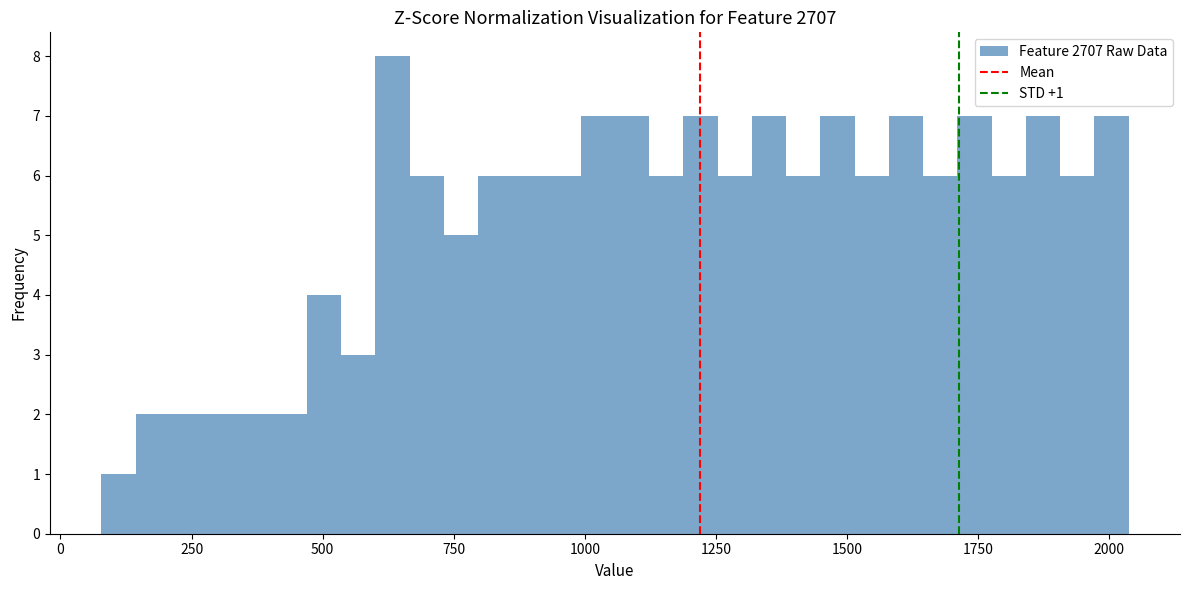

Around what value on the x-axis is the tallest bar? Give the approximate position of its centre, as read against the axis.

650